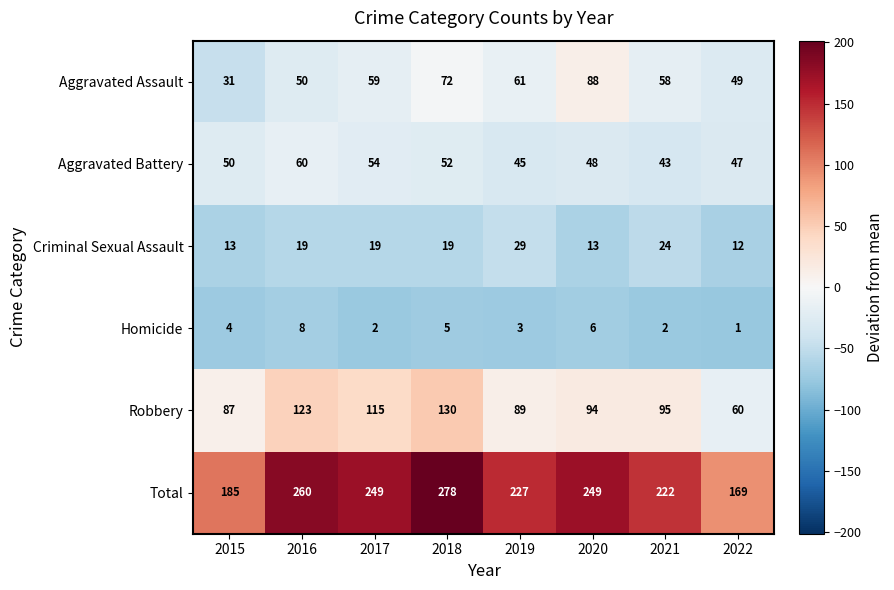

At which label does Aggravated Battery reach its peak?

2016